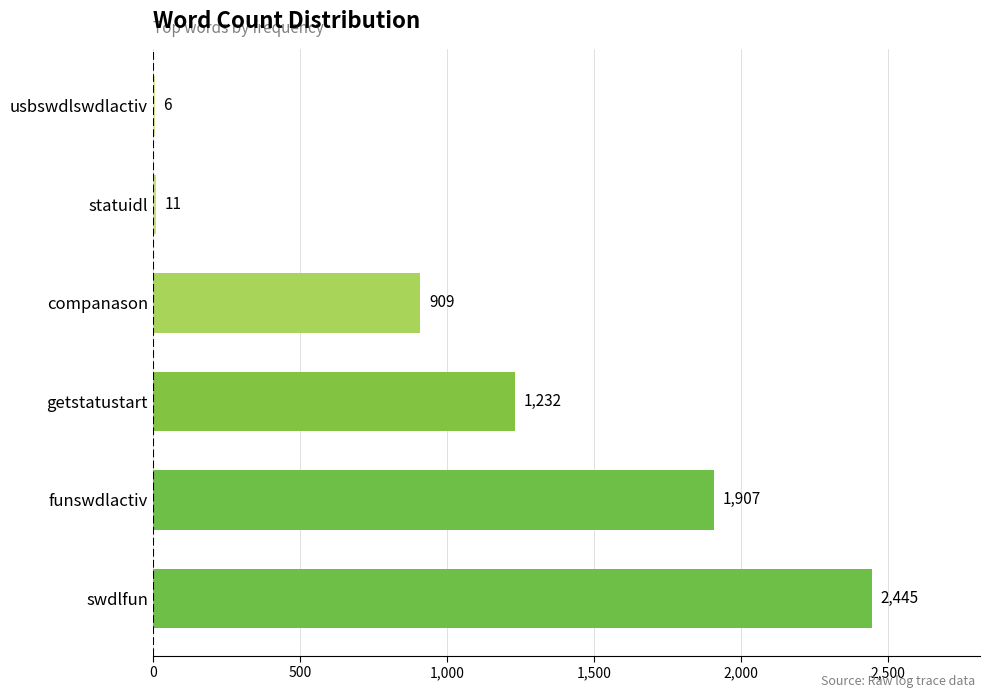

Reading bottom to top, extract all data points from this chart.

swdlfun=2445	funswdlactiv=1907	getstatustart=1232	companason=909	statuidl=11	usbswdlswdlactiv=6